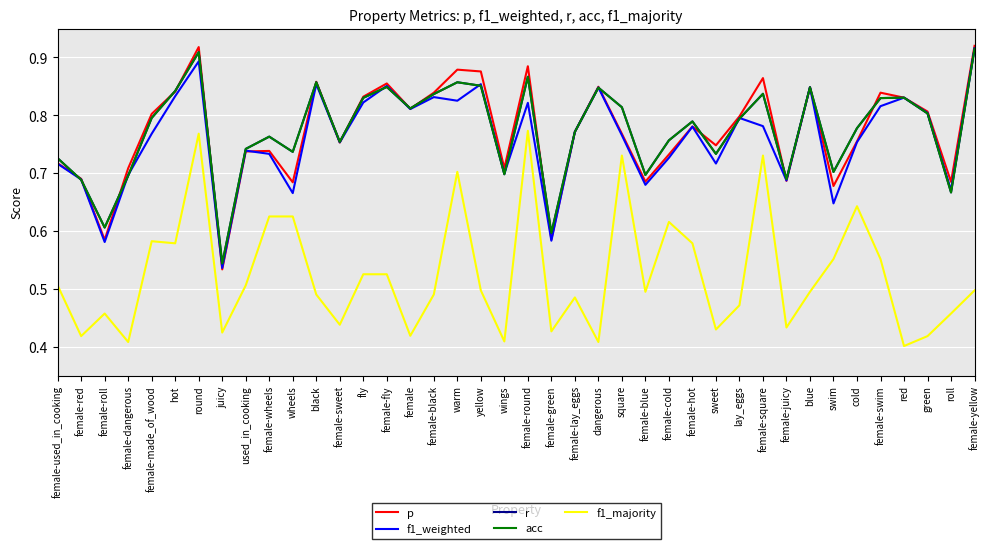

Does the chart have visible grid lines?

Yes